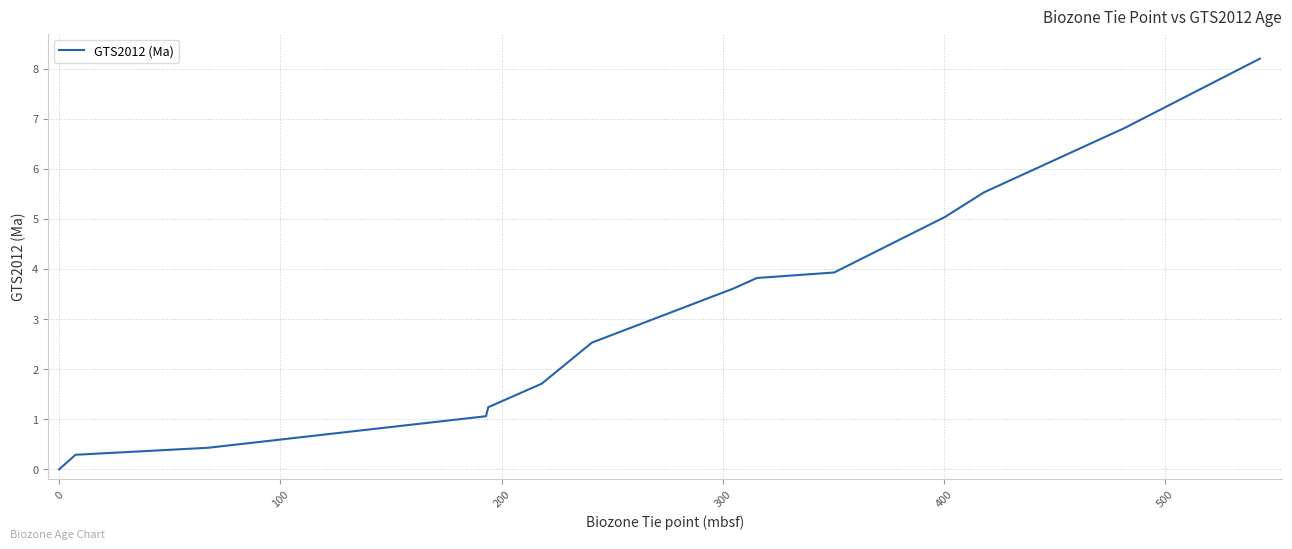

What is the difference between the maximum and minimum values?

8.2